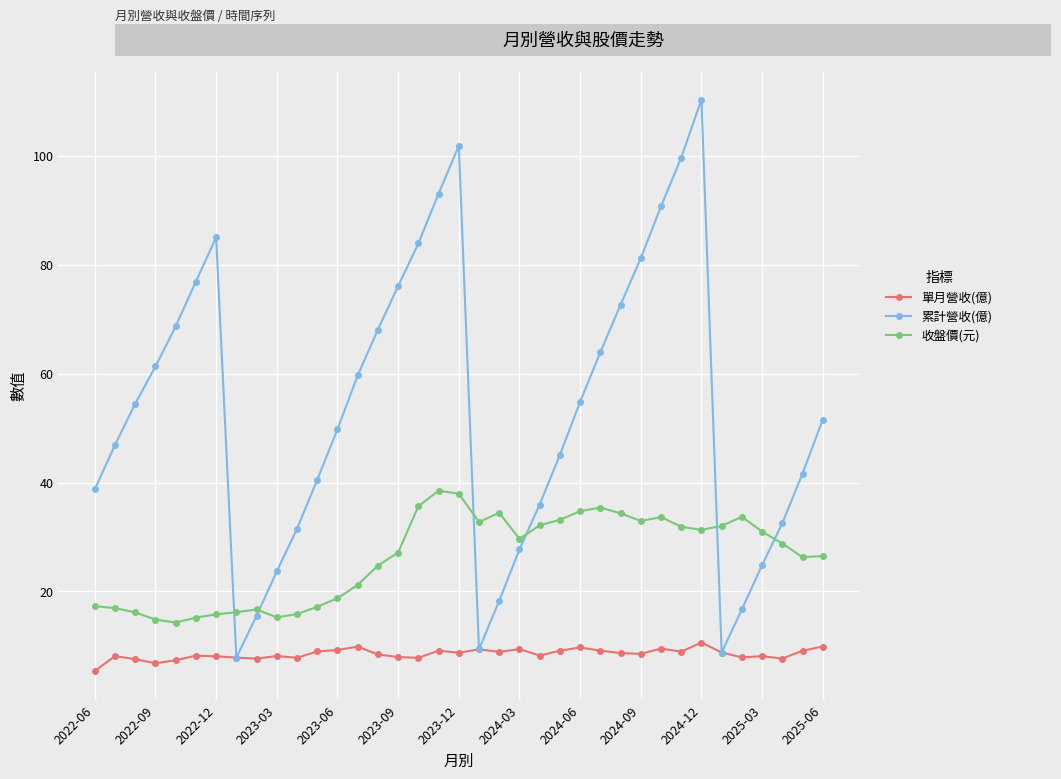

What are all the series names shown in the legend?

單月營收(億), 累計營收(億), 收盤價(元)